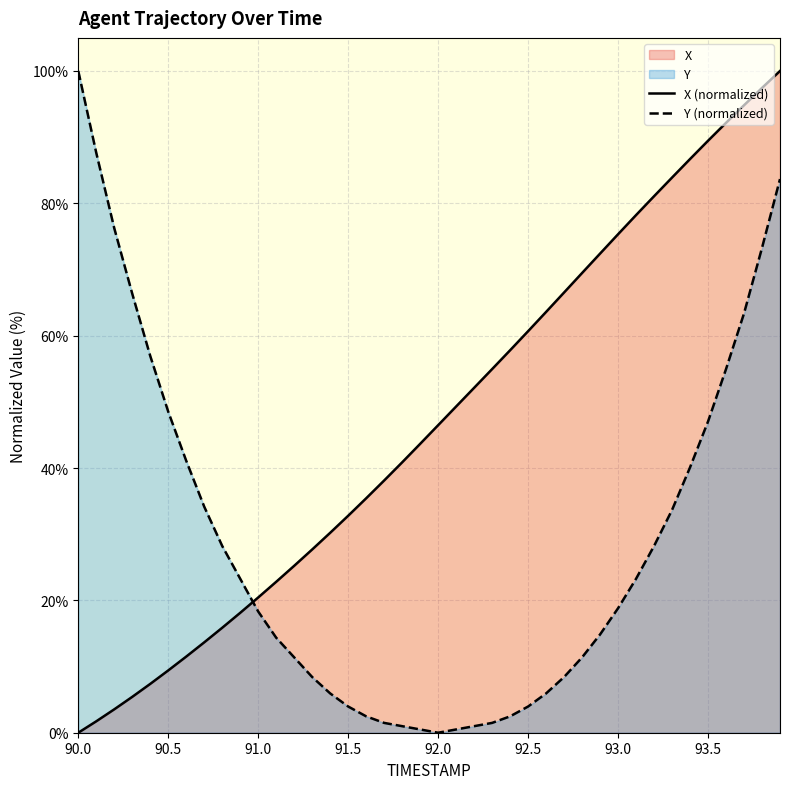

Which series has the largest total across all categories?

X (normalized)